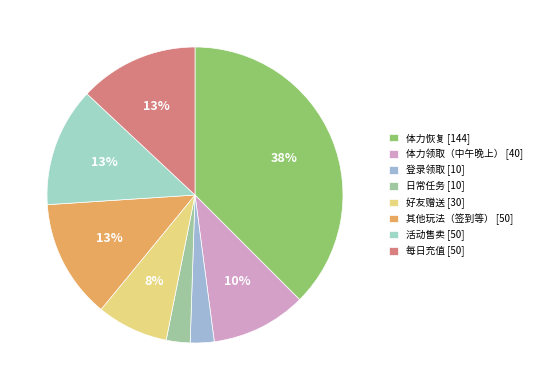

True or false: 好友赠送 accounts for 1% of the total.

False